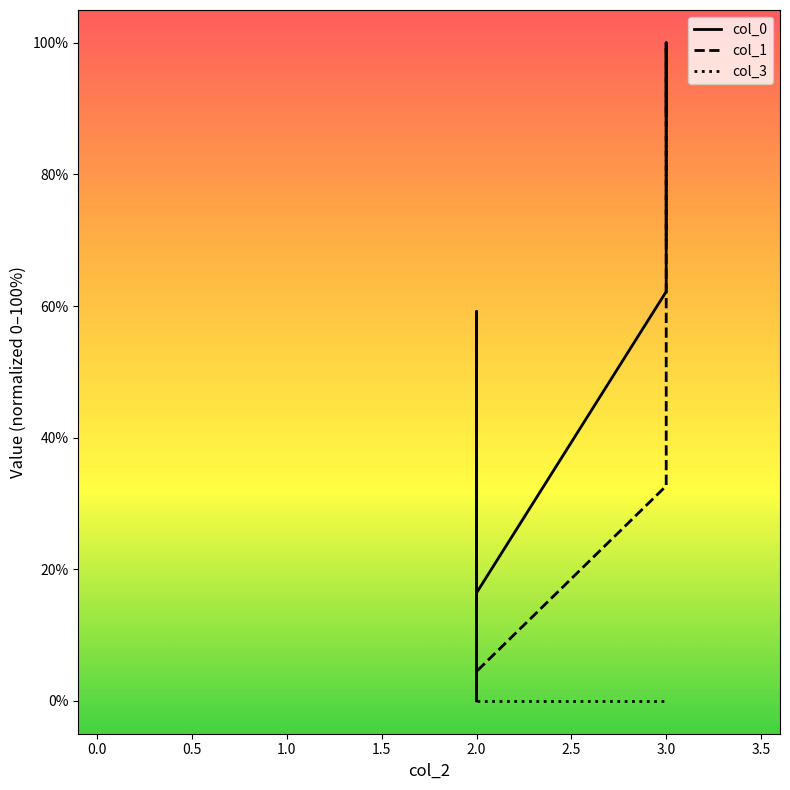

At 2.0, list the series in order from smallest to largest.

col_3, col_1, col_0